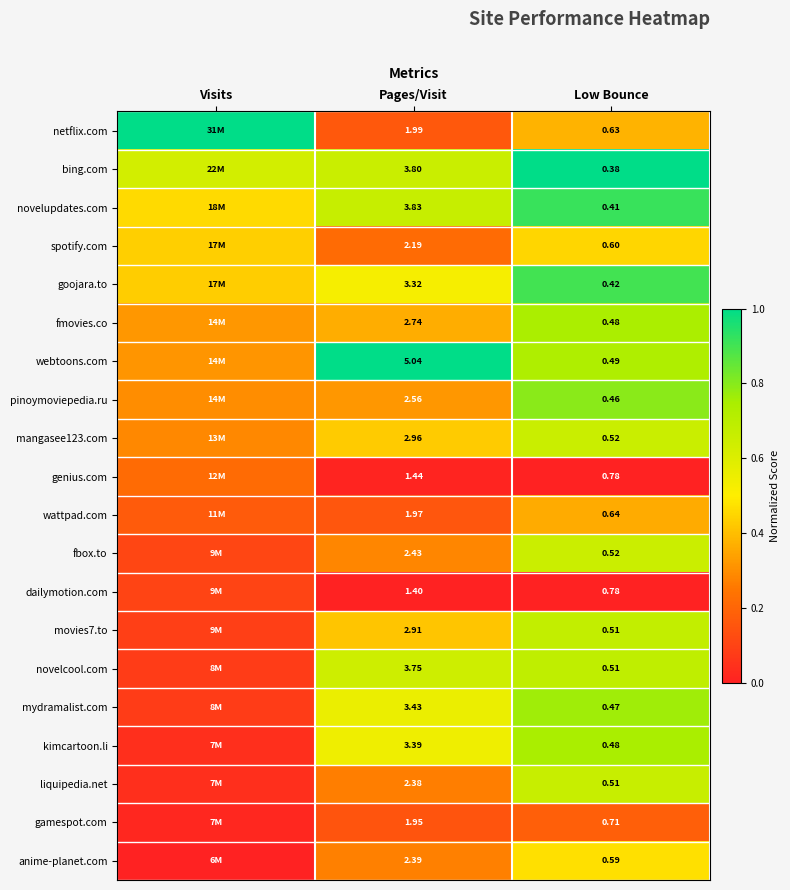

Between Low Bounce and Pages/Visit, which is larger?

Low Bounce